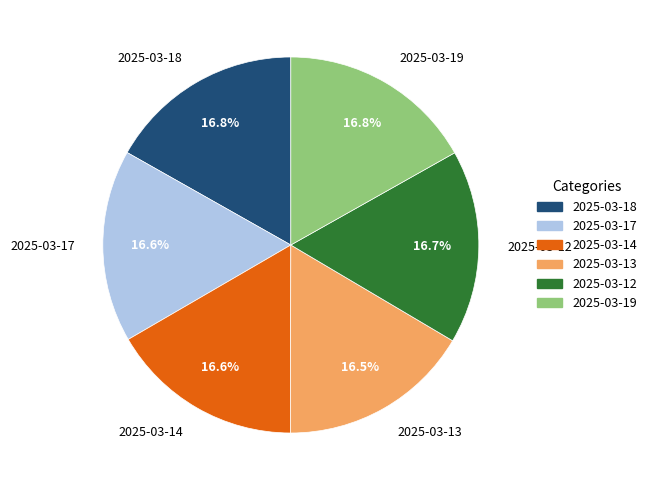

What percentage is the 2025-03-17 slice, to the nearest percent?

17%